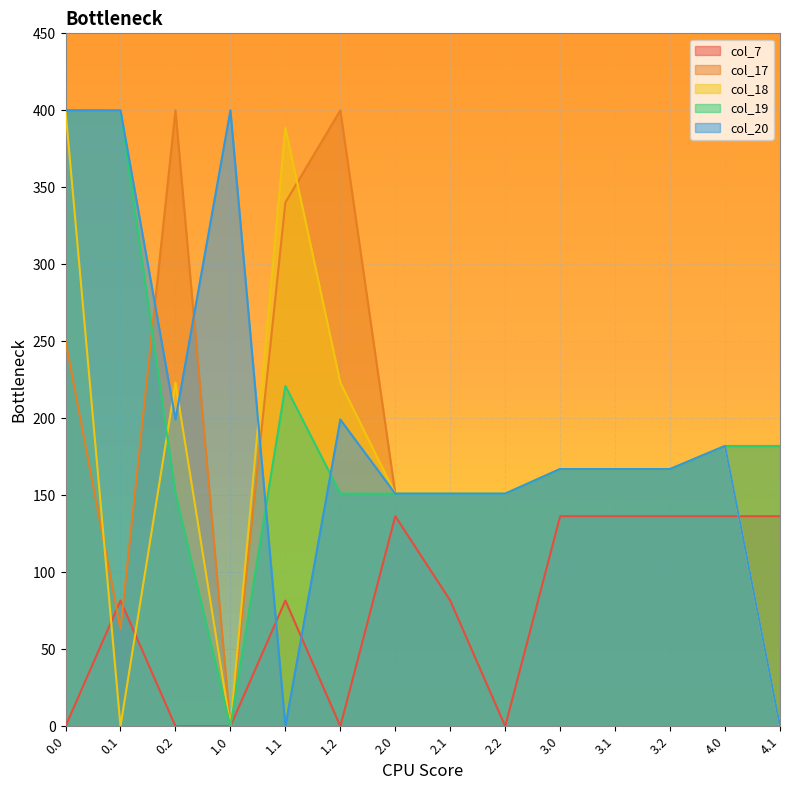

Is it true that col_17 equals 108.4 at 3.2?

False